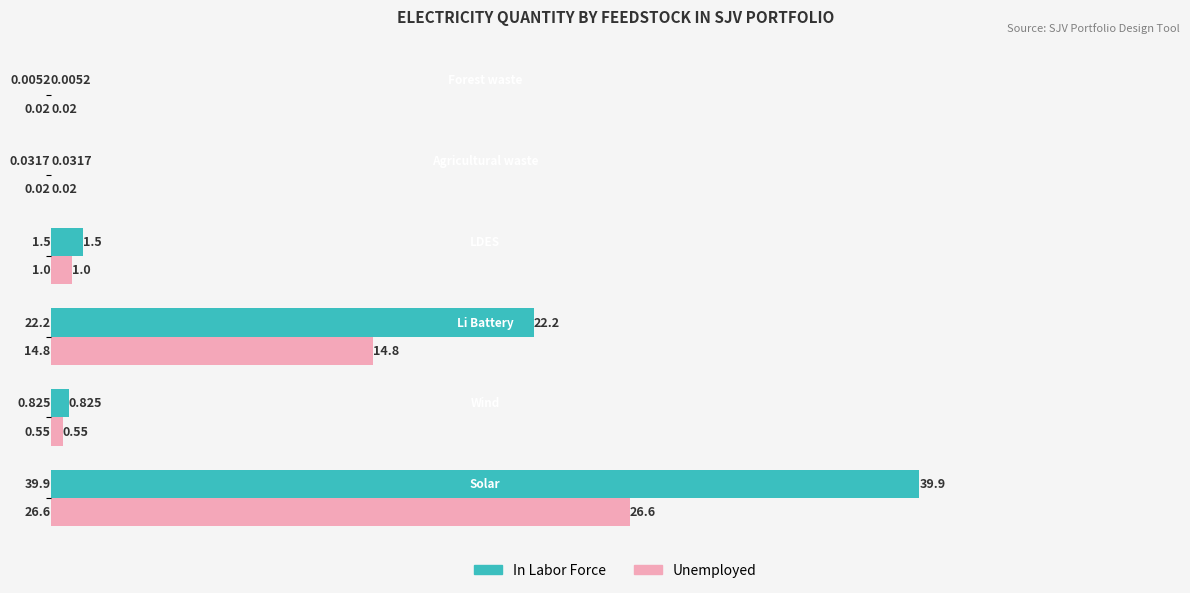

Which series has the largest total across all categories?

In Labor Force